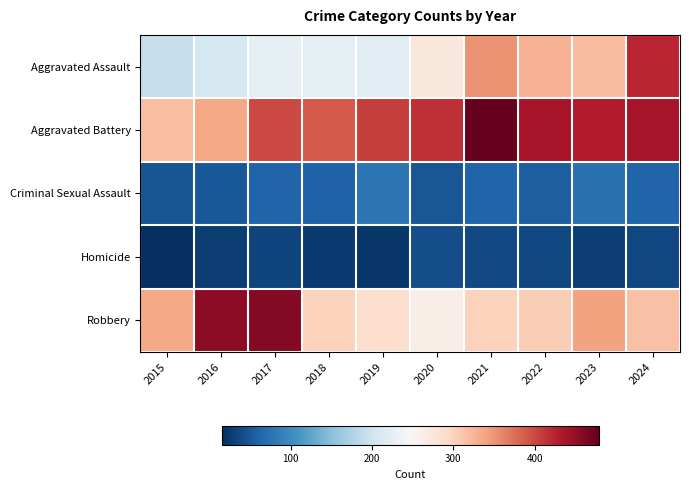

Count the number of categories in the chart.

10